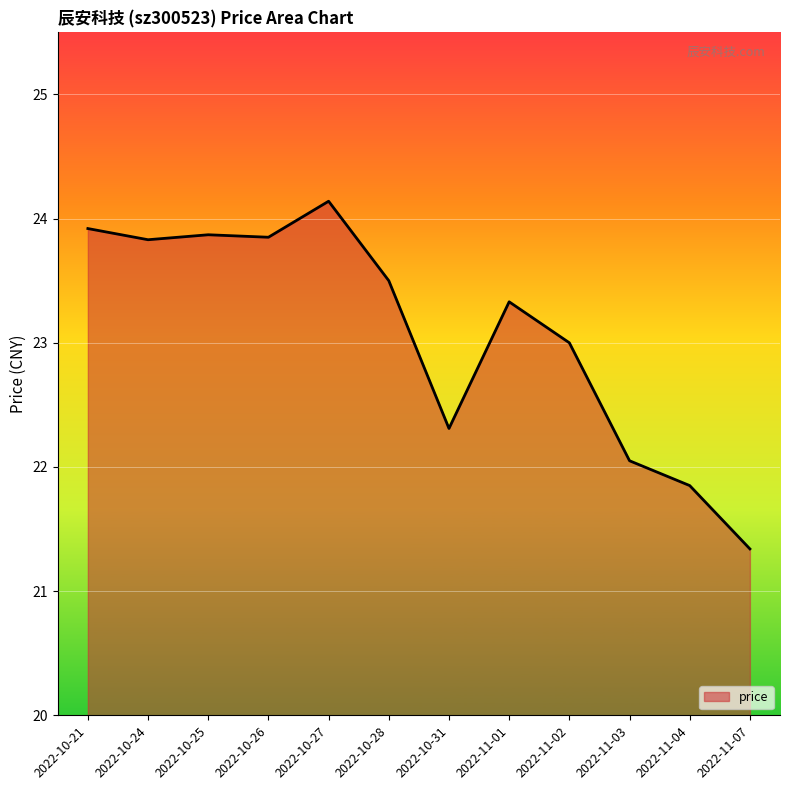

What is the difference between the values at 2022-10-21 and 2022-11-03?

1.9